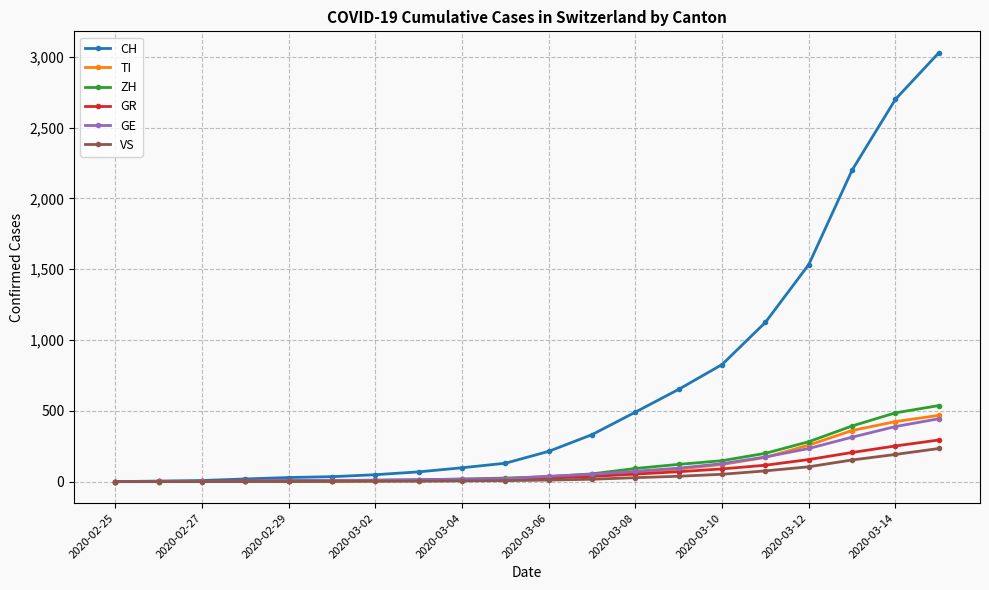

At how many categories does at least one series exceed 753?

6